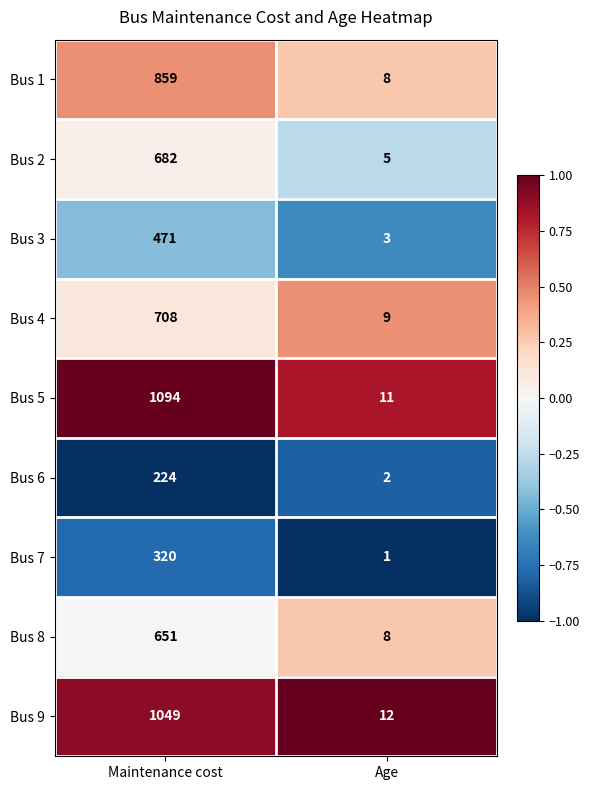

The Bus 4 series shows 14 at Age. True or false?

False